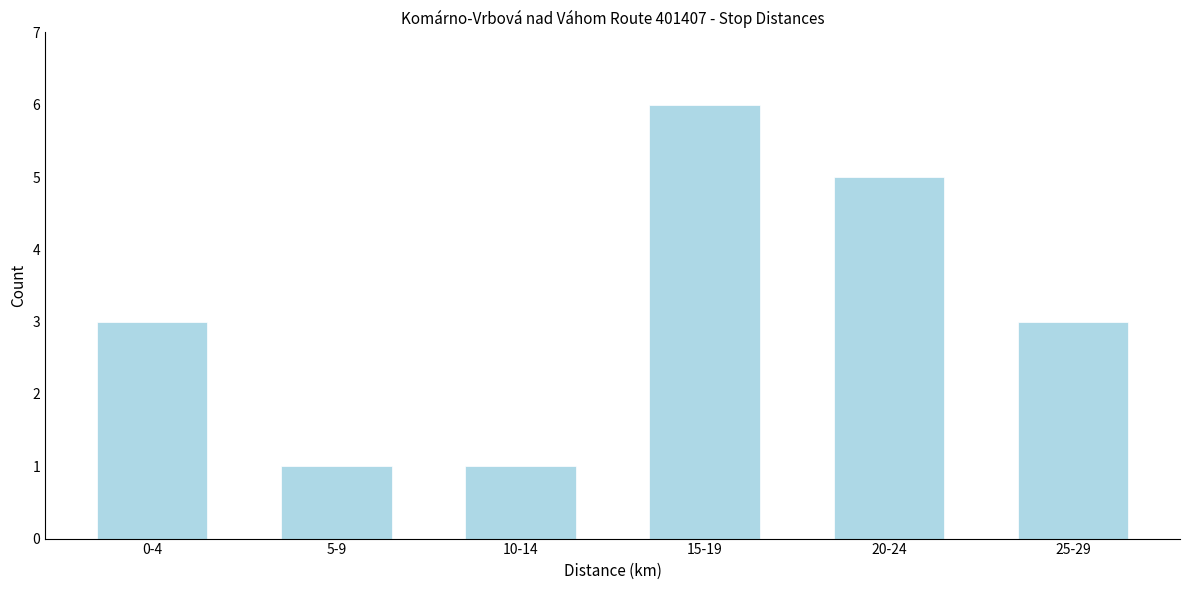

Reading left to right, what are all the values shown in this chart?

3	1	1	6	5	3